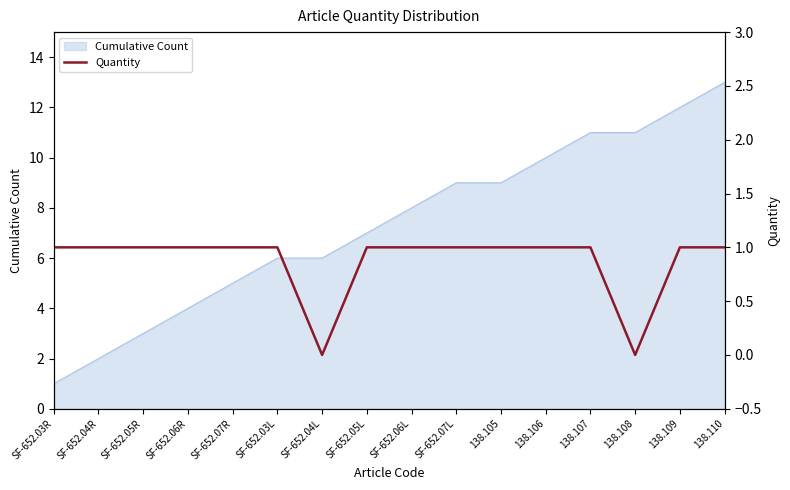

What is the highest value of the Cumulative Count series?

13